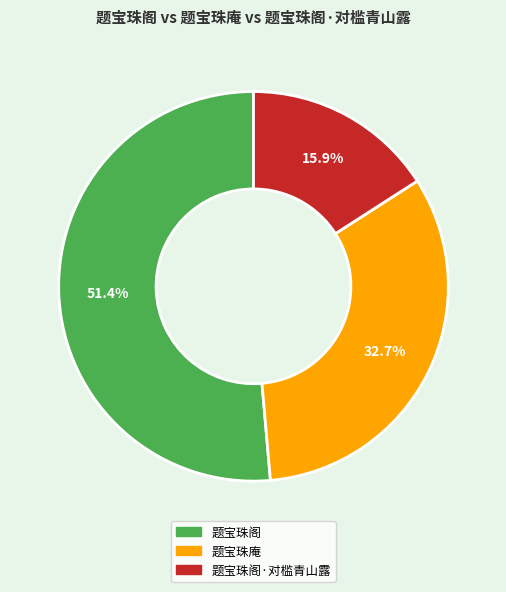

What percentage do 题宝珠庵 and 题宝珠阁·对槛青山露 together represent?

48.6%